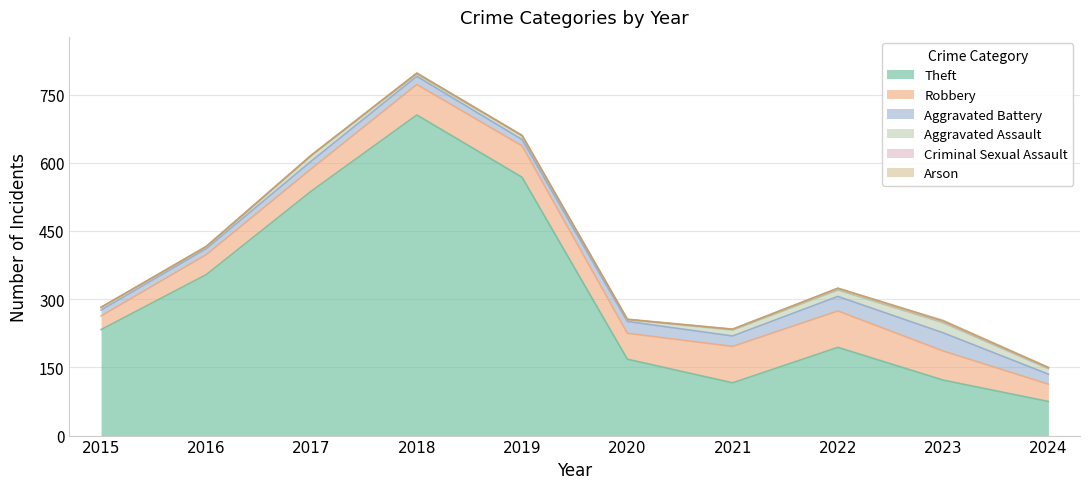

True or false: Theft and Criminal Sexual Assault cross at least once.

False